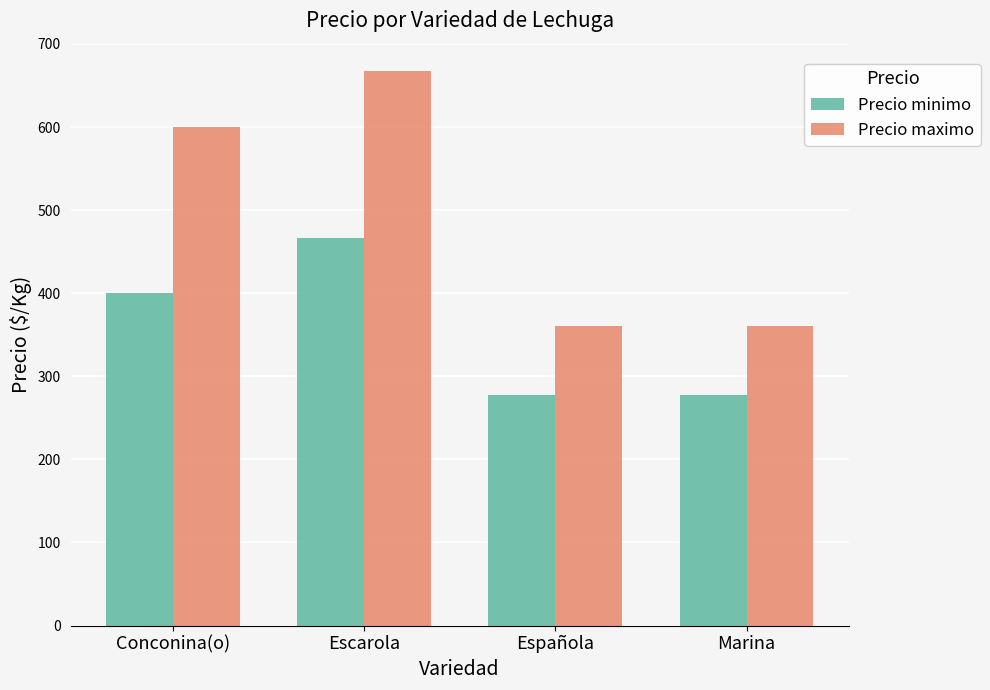

What is the difference between the highest and lowest values at Escarola?

200